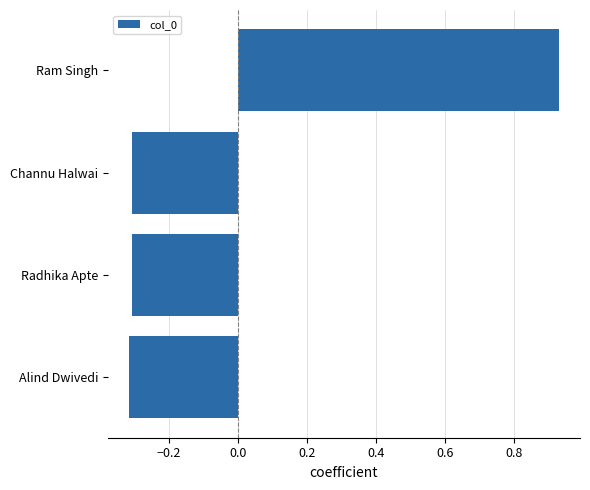

Which category has the highest value across all series?

Ram Singh